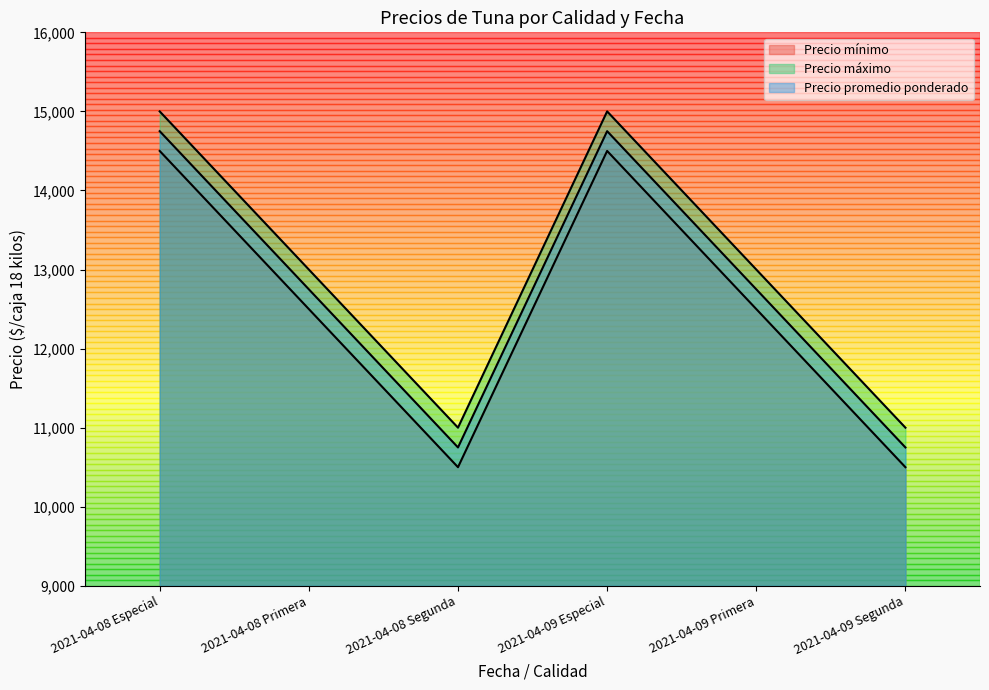

Read the Precio mínimo value at 2021-04-09 Especial, to the nearest 50.

14500